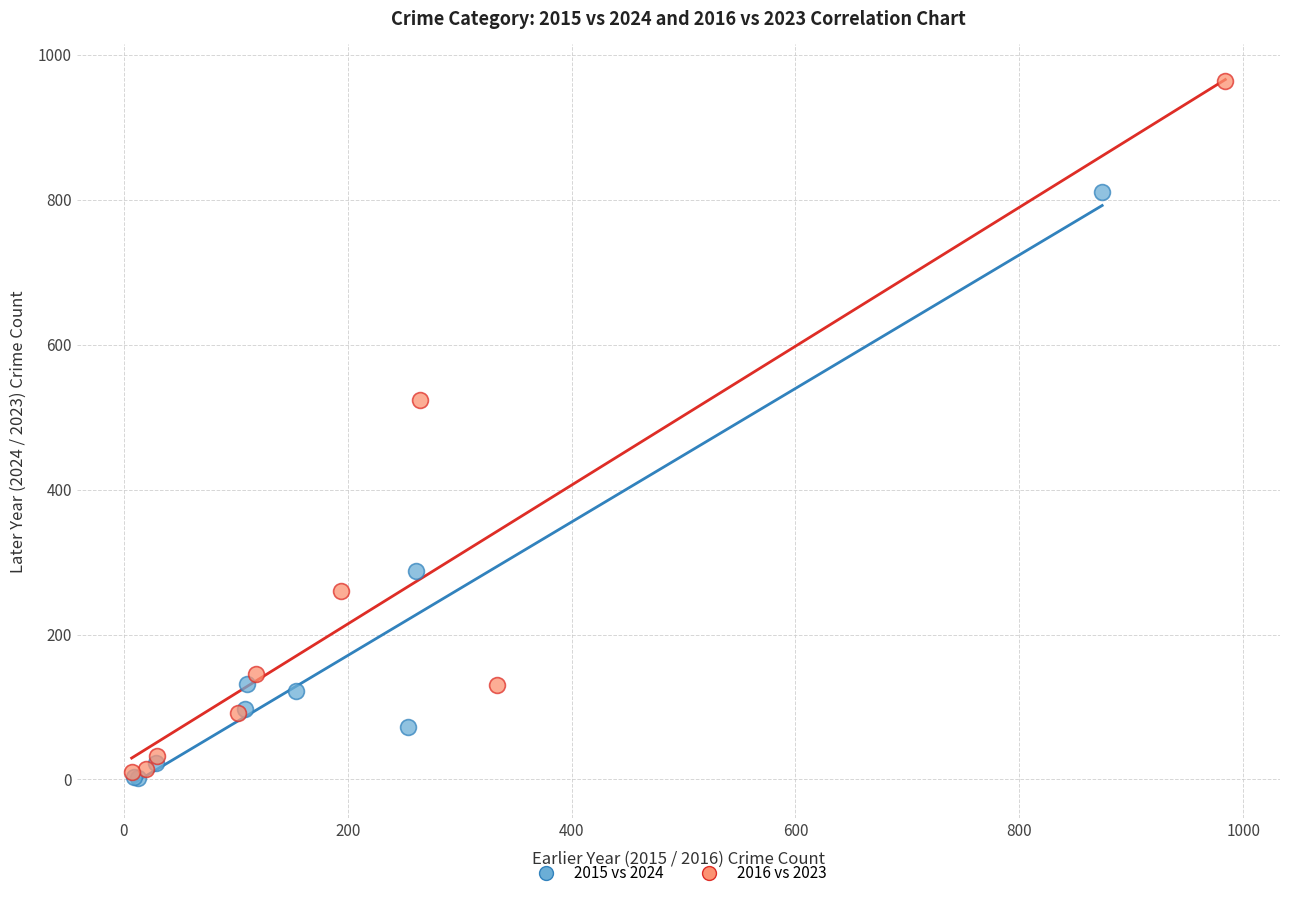

What are all the series names shown in the legend?

2015 vs 2024, 2016 vs 2023